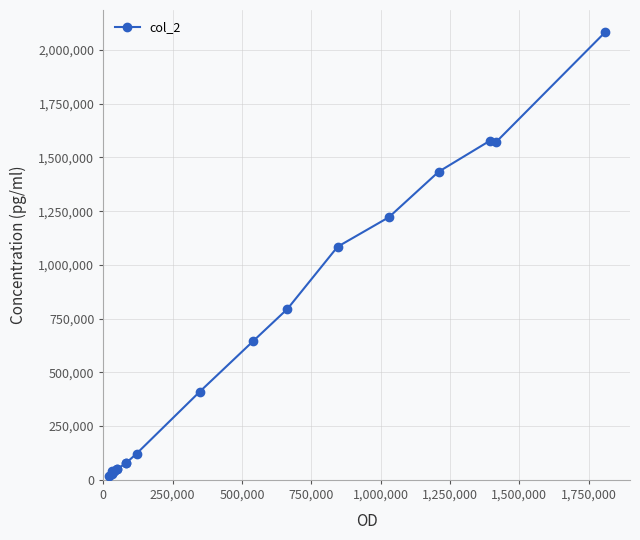

What is the difference between the maximum and second lowest values?

2053620